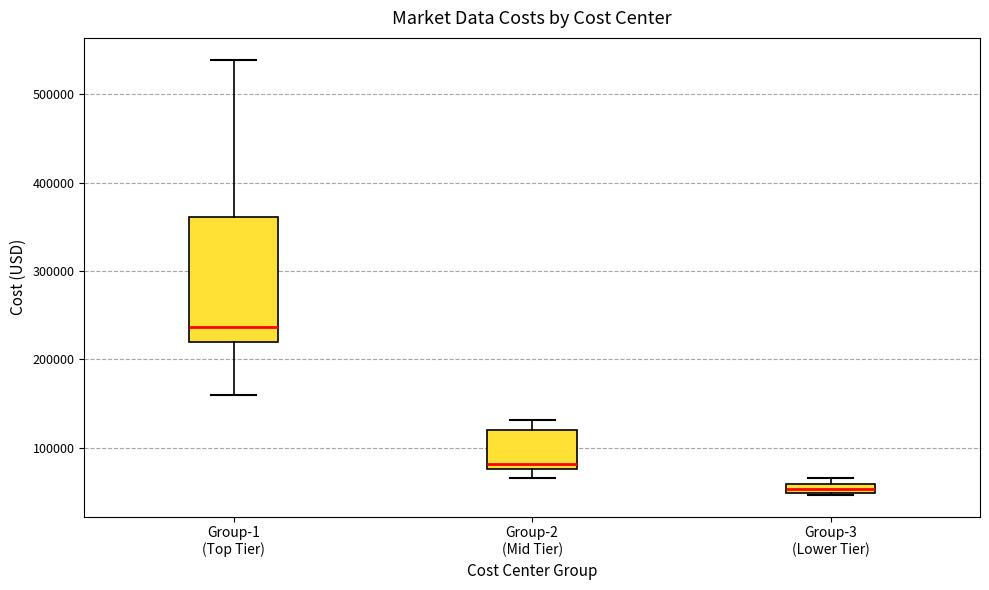

Where is the lower edge of the box for Group-2 (Mid Tier) on the y-axis? The values are not printed on the chart, so give them approximately, as read against the axis.

80000